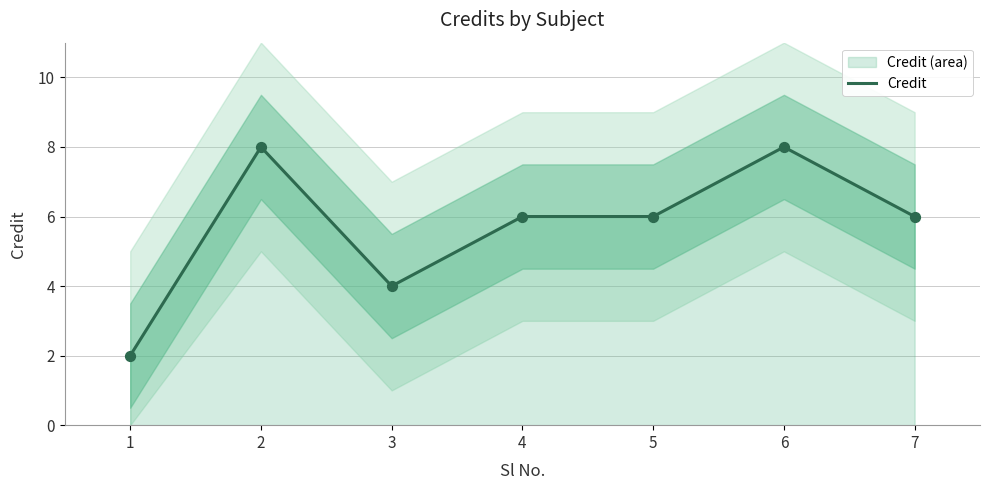

Between 2 and 4, which is larger?

2